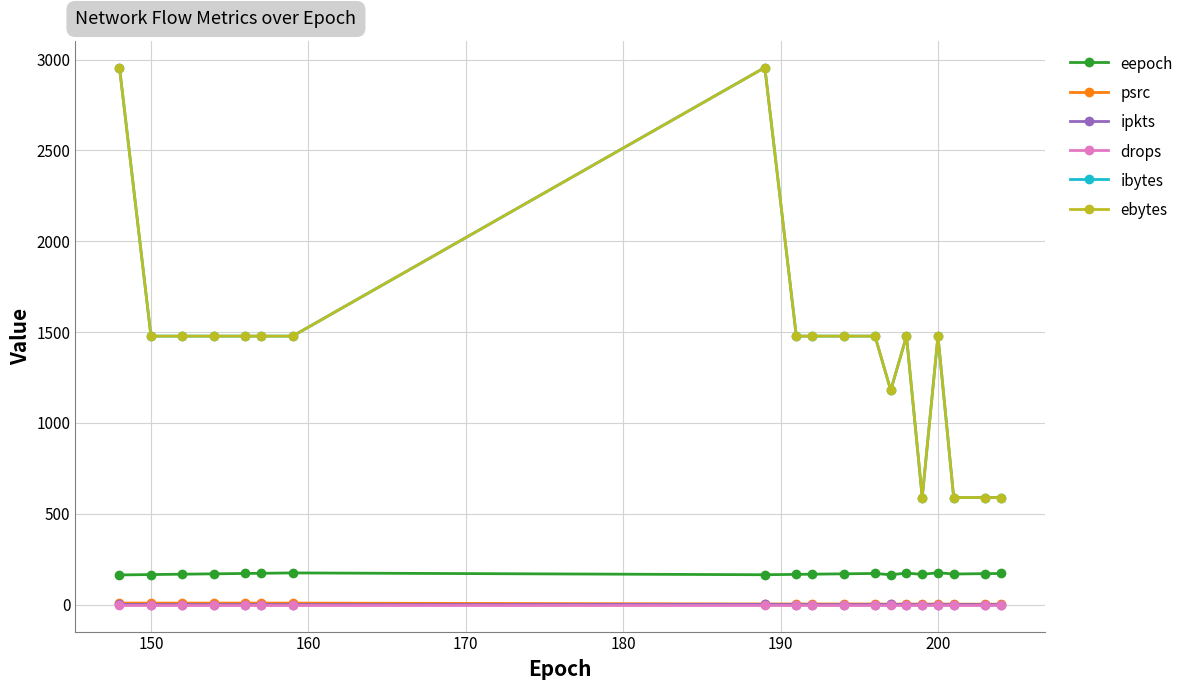

Does the chart have visible grid lines?

Yes